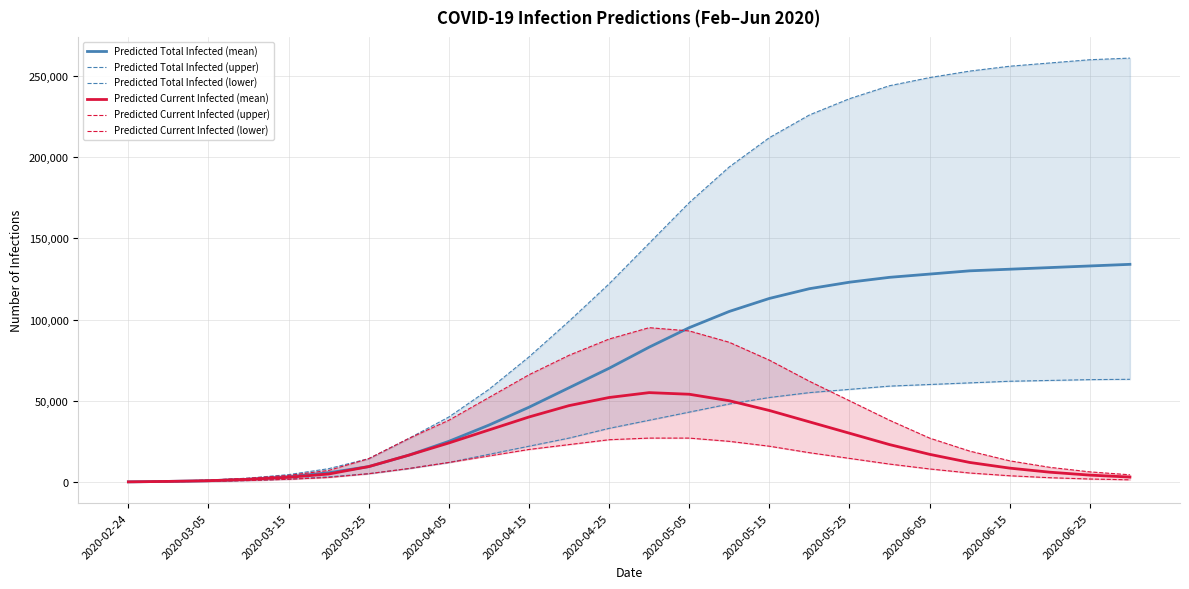

At how many categories does at least one series exceed 253970?

4